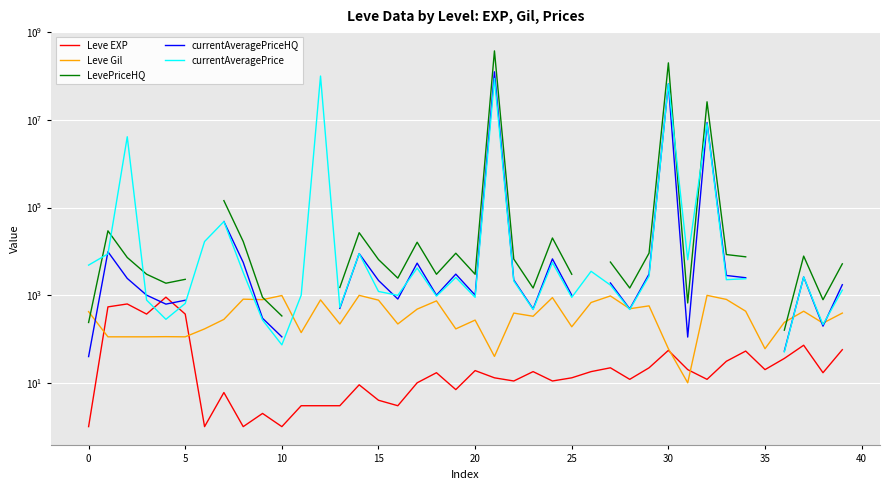

True or false: currentAveragePriceHQ has a value of 198.3 at 28.

False